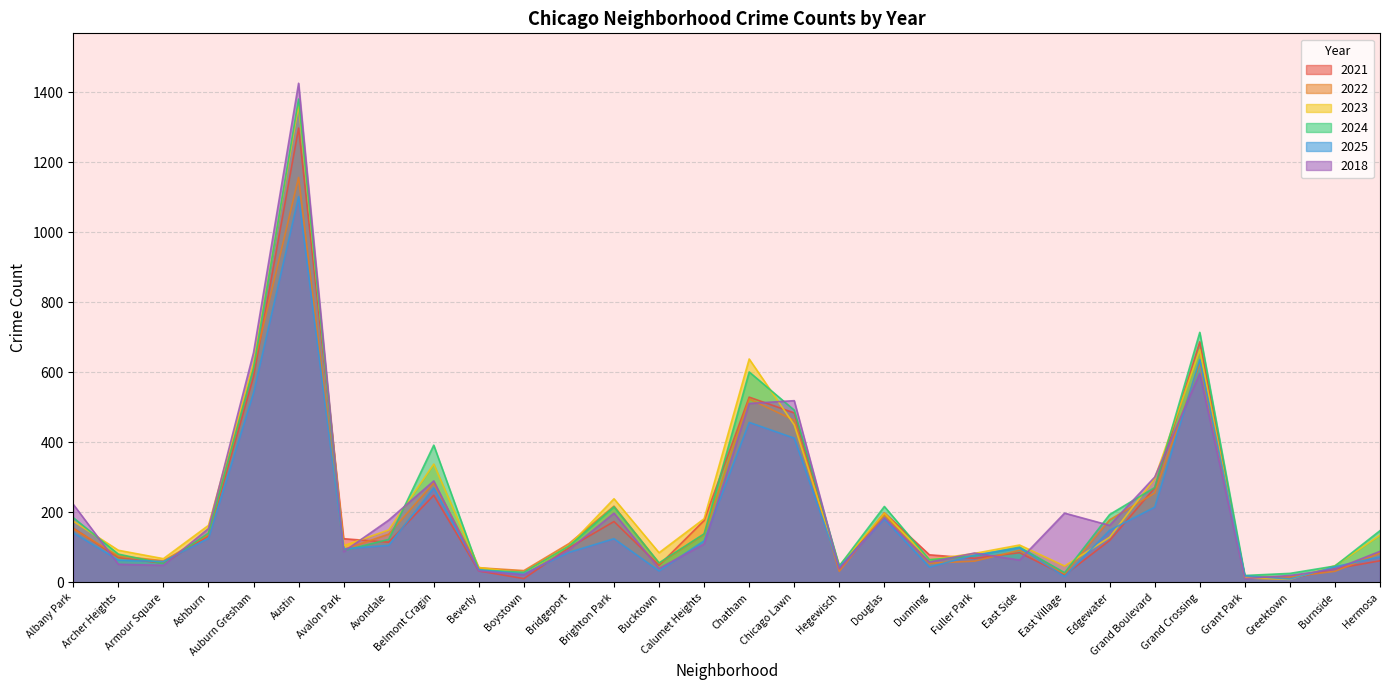

What is the spread (max minus min) of values at Bucktown?

52